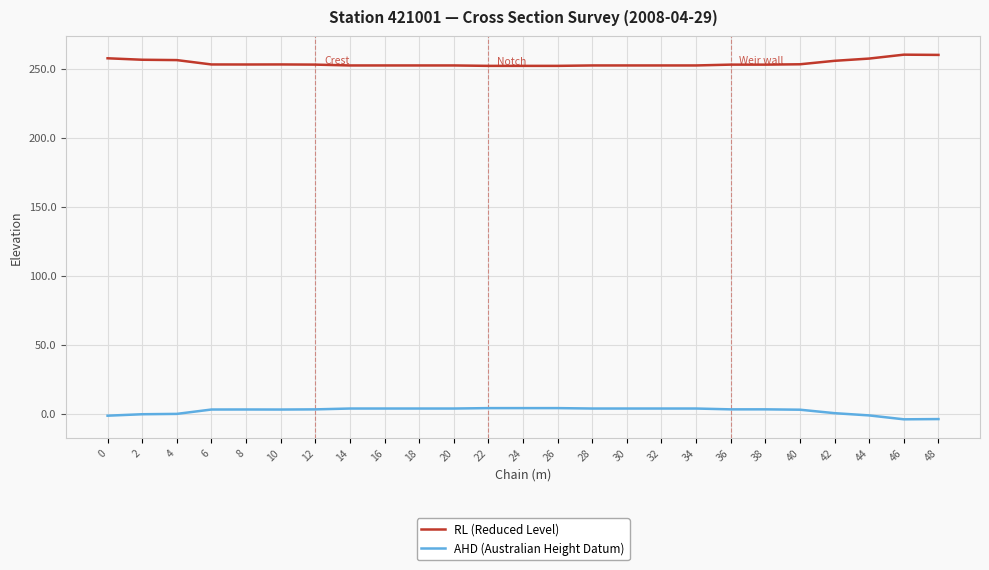

What value does the AHD (Australian Height Datum) series have at 34?

3.8